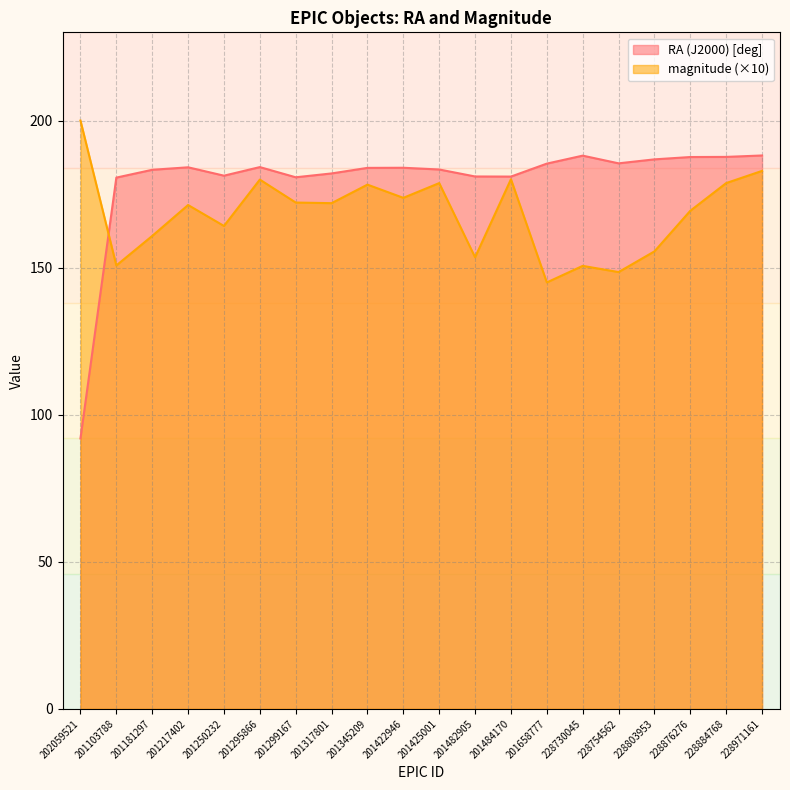

List the series in order of their peak value, lowest first.

RA (J2000) [deg], magnitude (×10)